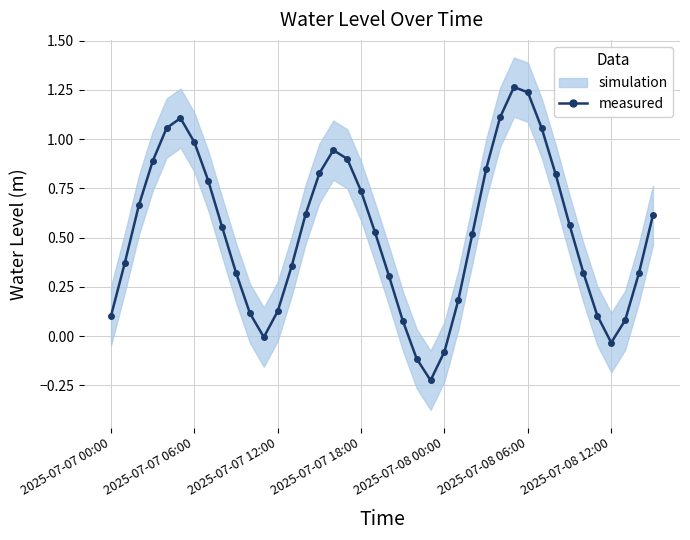

Is it true that the value at 29 is 1.7?

False